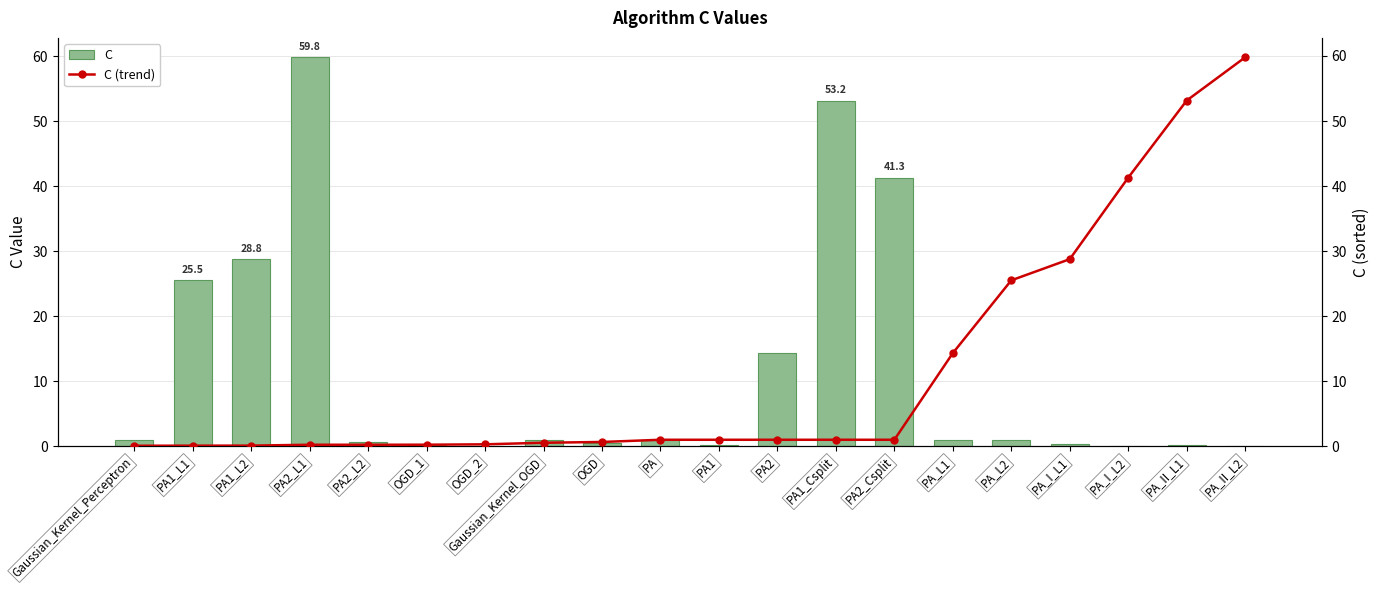

Which label corresponds to the smallest value in the chart?

OGD_2